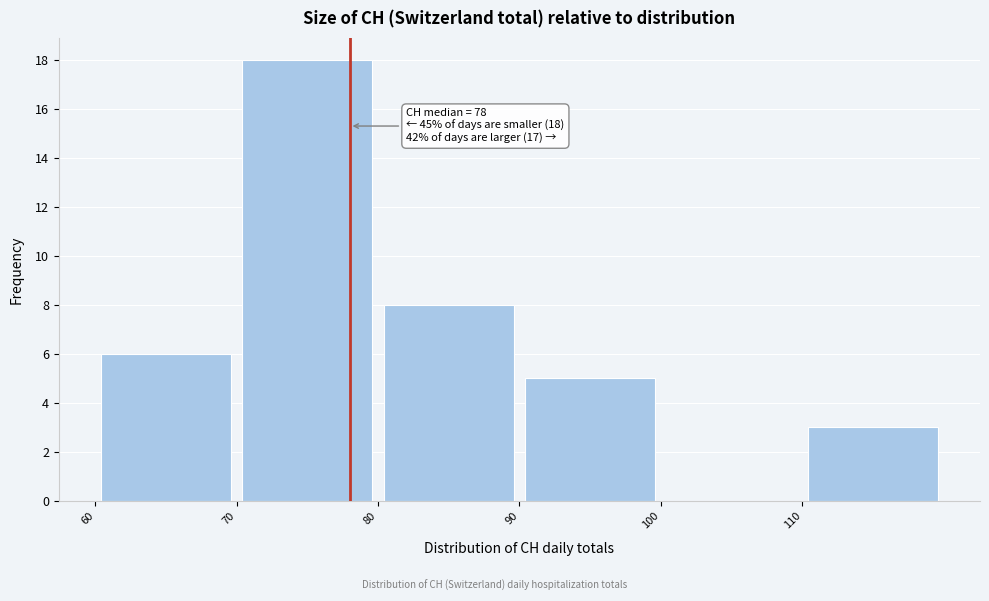

Which range on the x-axis has the tallest bar?

70 to 80